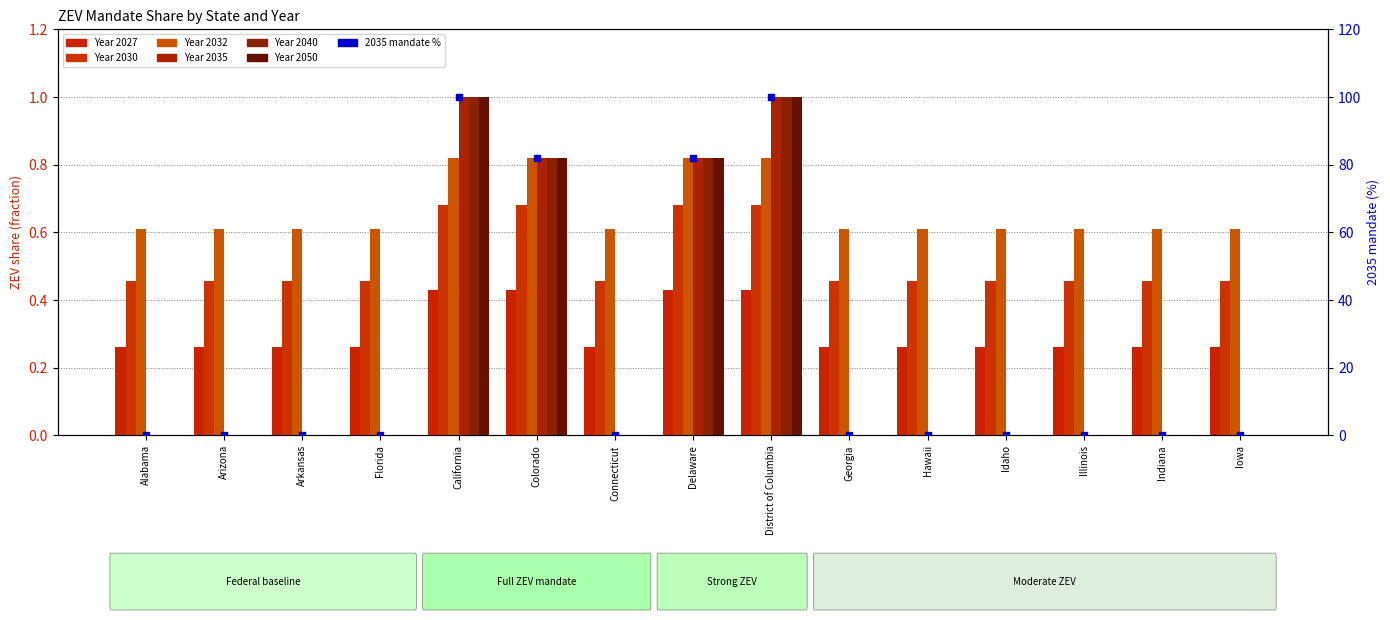

What is the change in value from Colorado to Hawaii?

-82